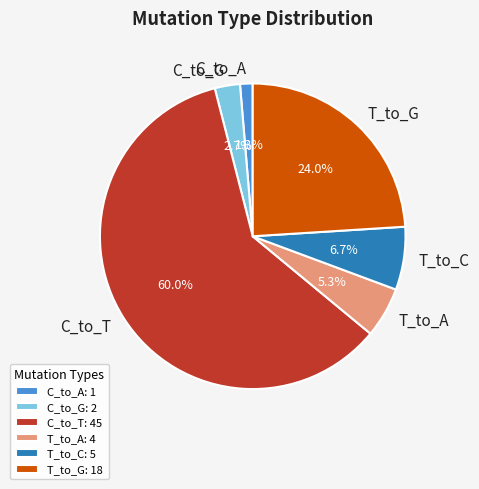

Is the sum of T_to_C: 5 and C_to_A: 1 greater than half?

No